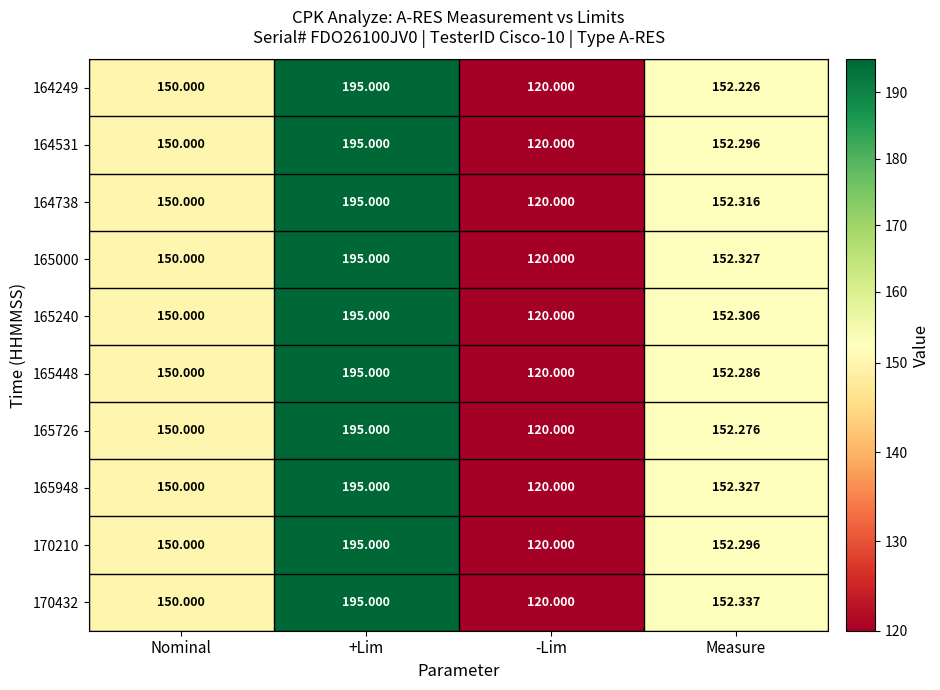

At how many categories does at least one series exceed 144?

3